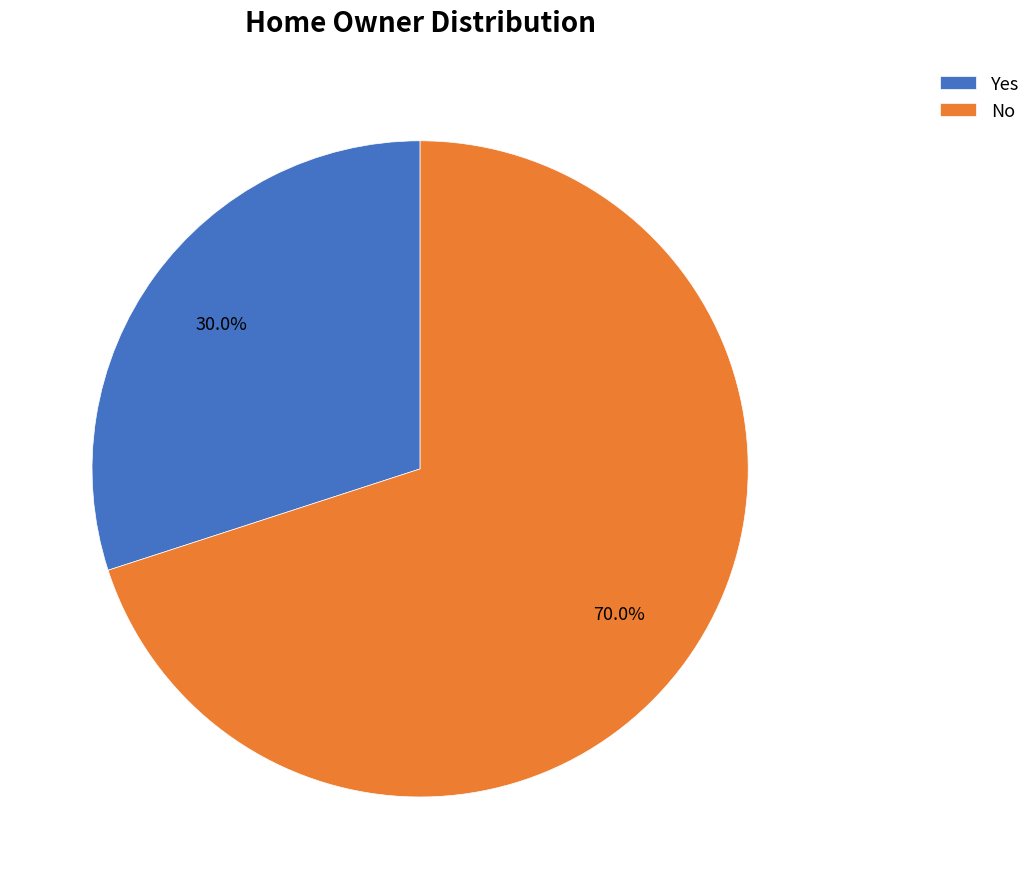

Which category has the biggest portion of the pie?

No